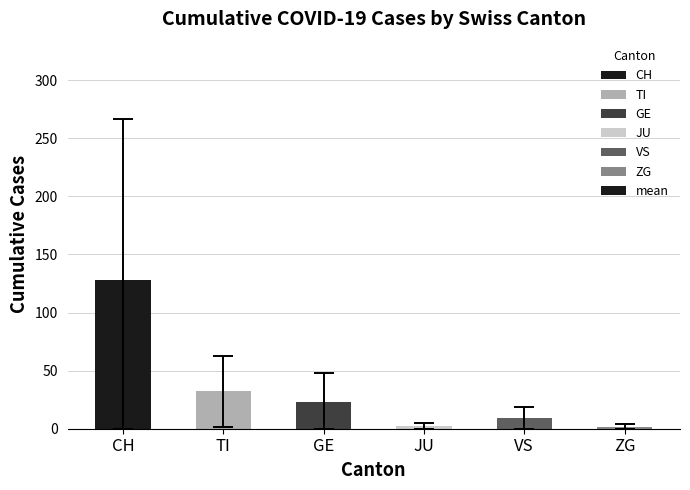

What is the difference between the maximum and minimum values?

126.4